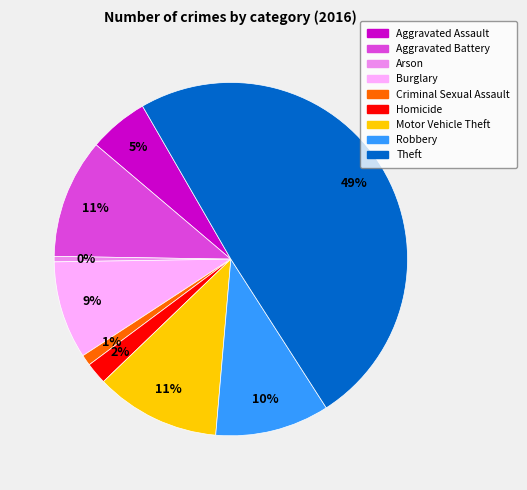

Which slice is the largest?

Theft